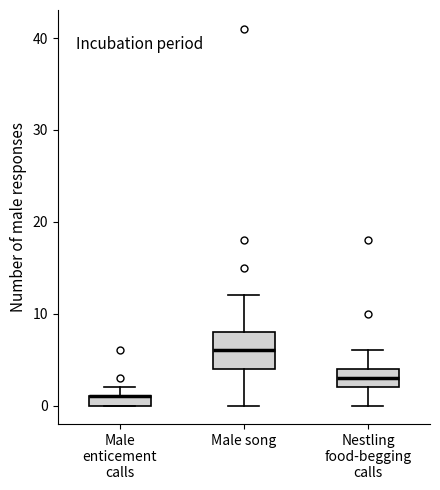

Where is the upper edge of the box for Male enticement calls on the y-axis? The values are not printed on the chart, so give them approximately, as read against the axis.

1